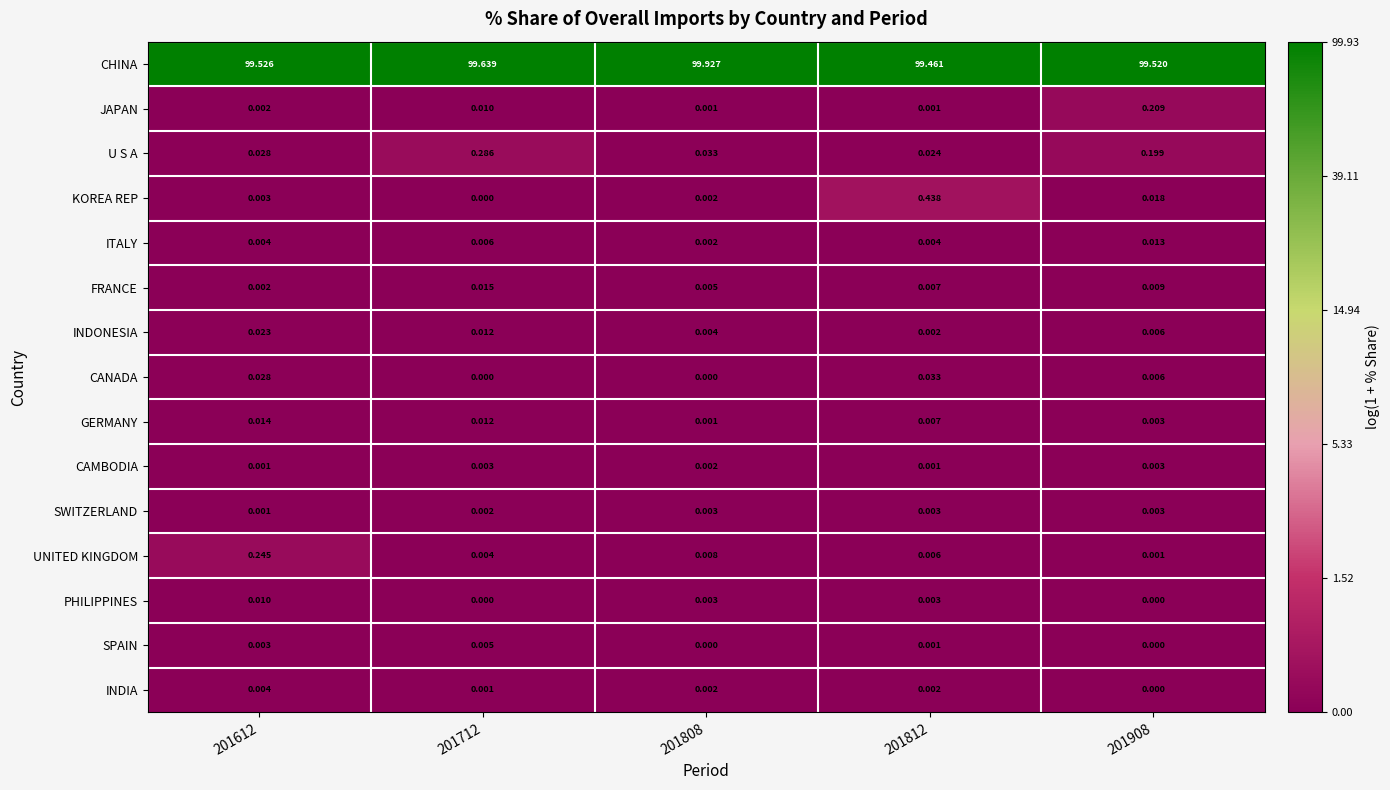

Is the value of PHILIPPINES at 201908 greater than the value of SWITZERLAND at 201812?

No